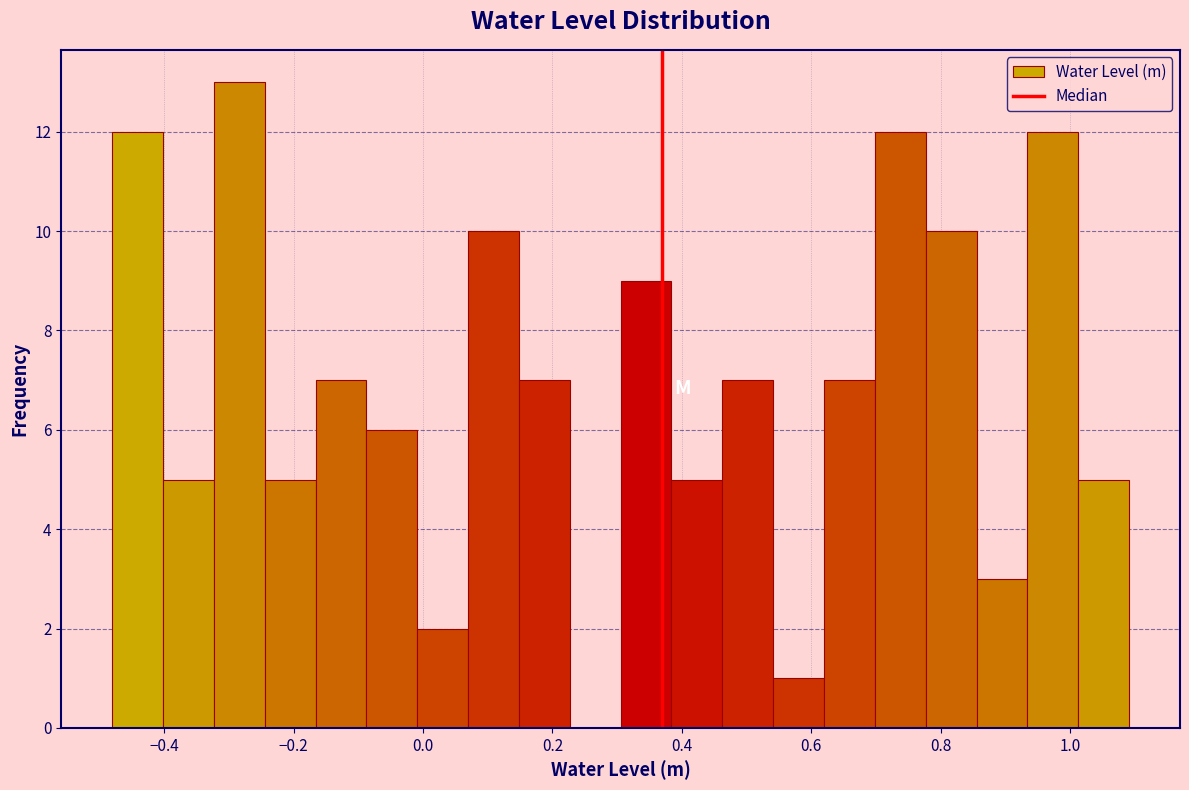

Read against the x-axis, roughly where is the centre of the tallest bar?

-0.28